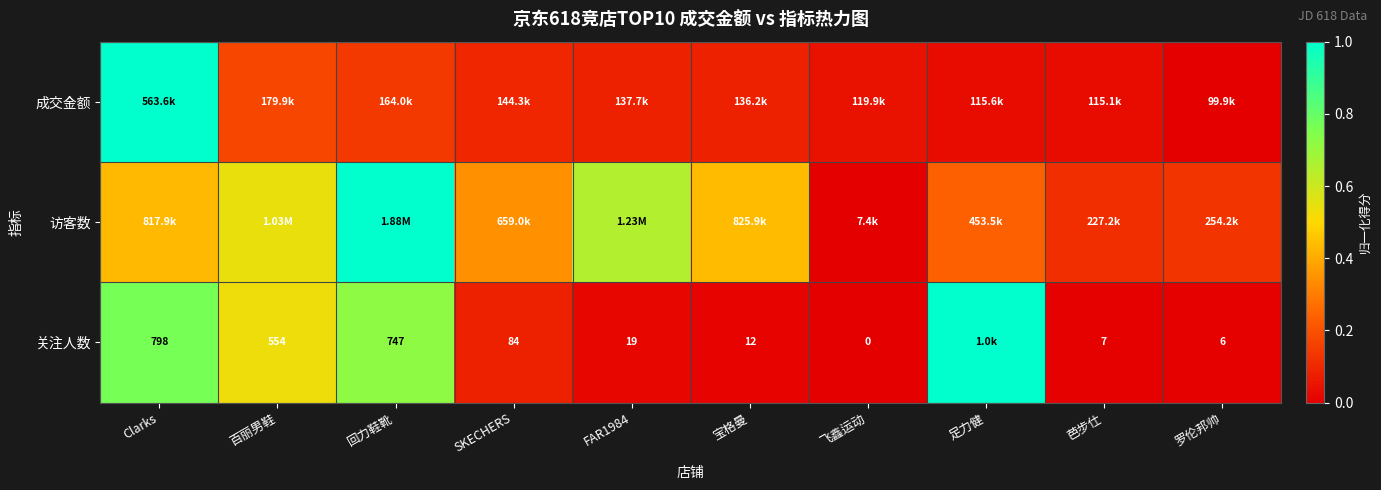

List the series in order of their overall mean, highest first.

访客数, 关注人数, 成交金额